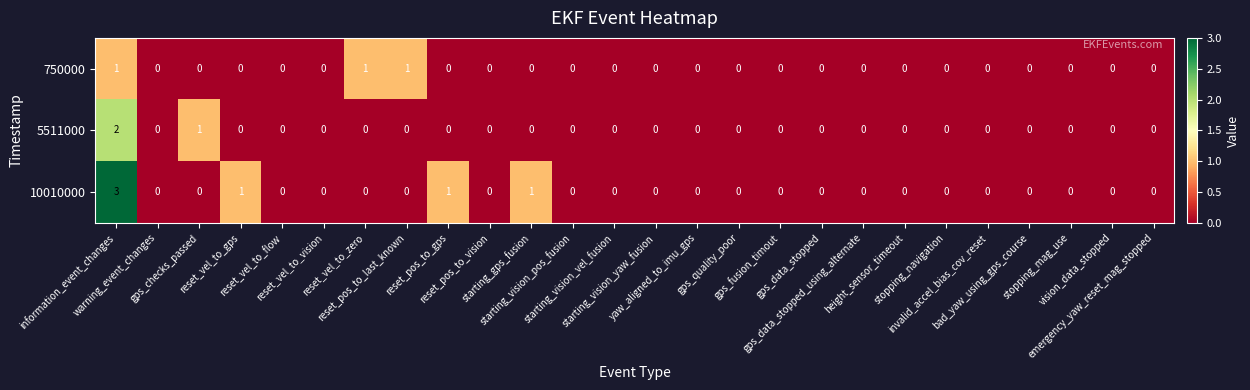

Count the 5511000 values in the range 0 to 1.

25